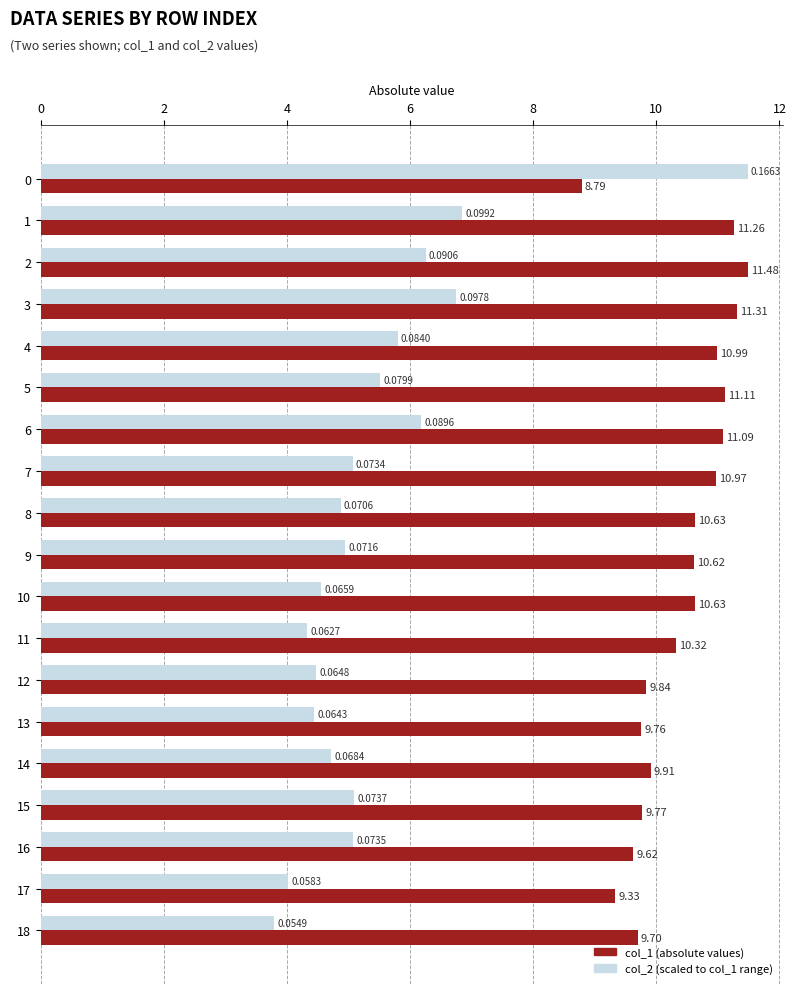

How many distinct data groups are displayed?

2